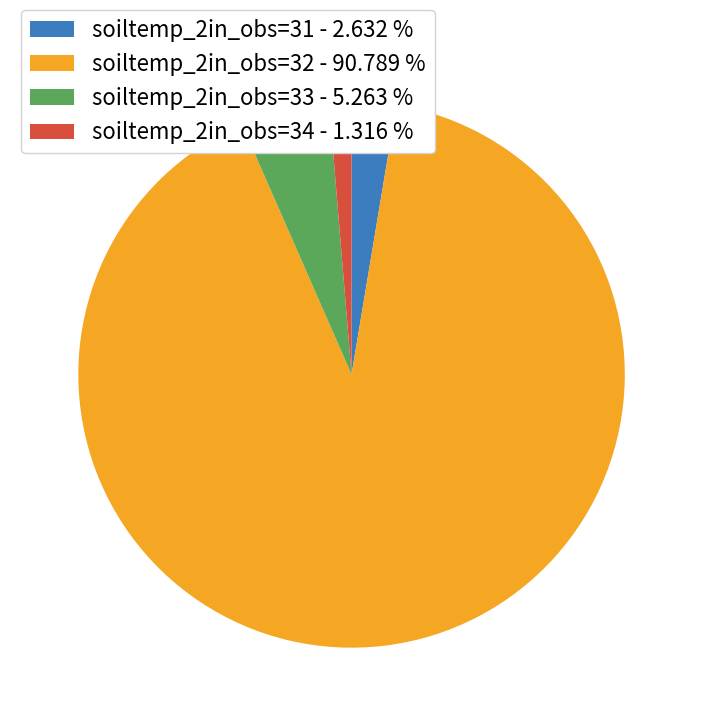

Between soiltemp_2in_obs=33 and soiltemp_2in_obs=32, which is larger?

soiltemp_2in_obs=32